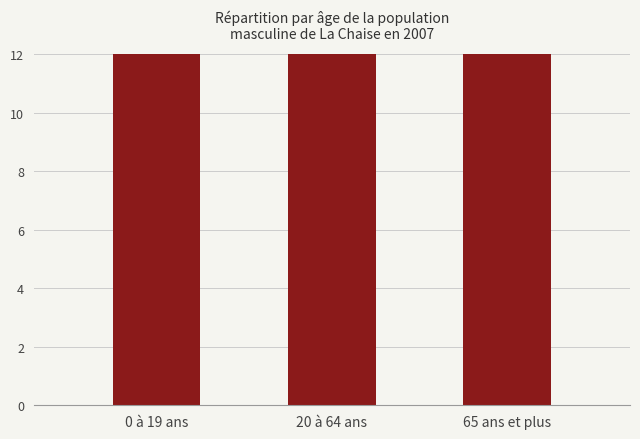

How many bars are there in total?

3